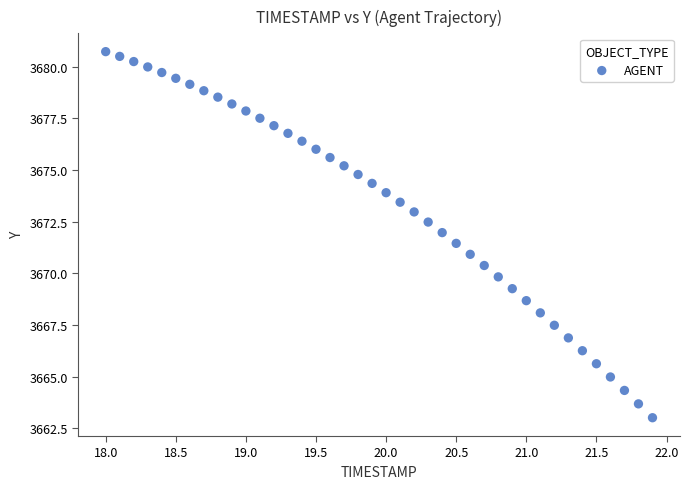

What is the range of X values (max minus min)?

3.9